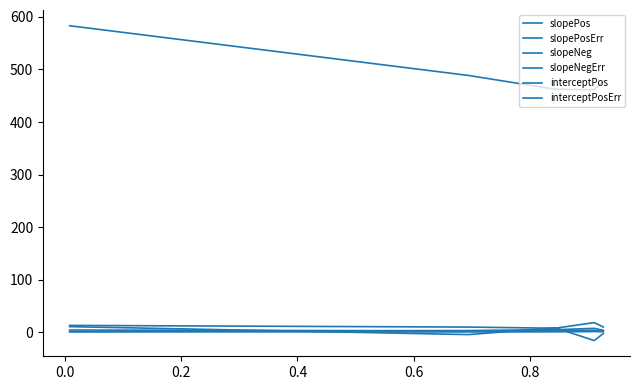

At which label does interceptPosErr reach its minimum?

0.2